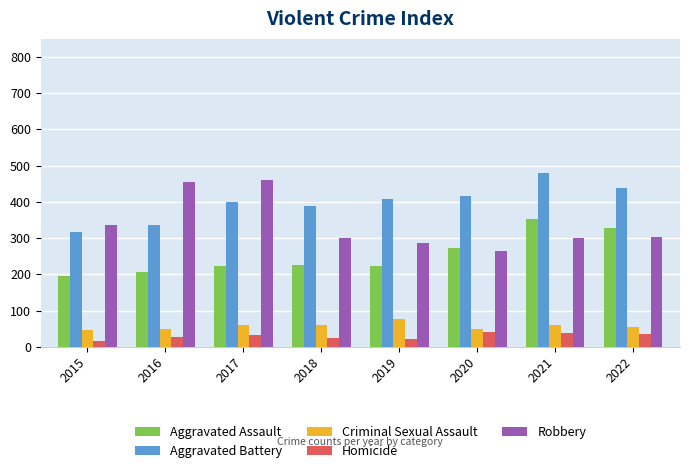

What is the highest value of the Aggravated Battery series?

479